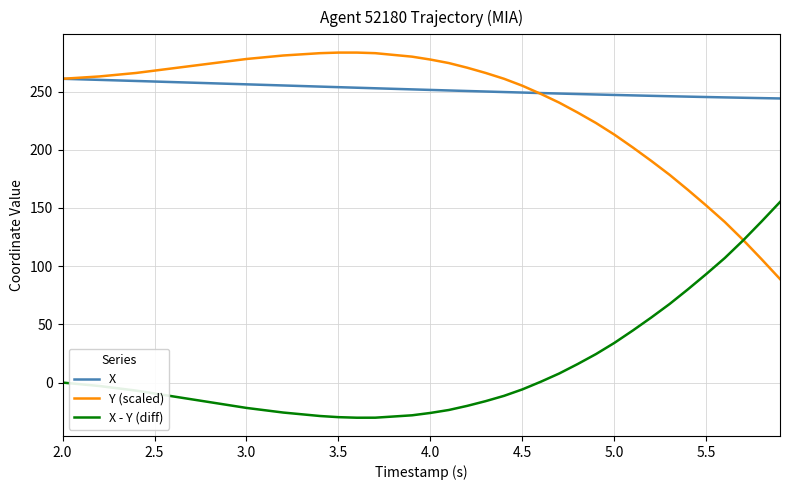

What is the maximum value for X - Y (diff)?

155.1